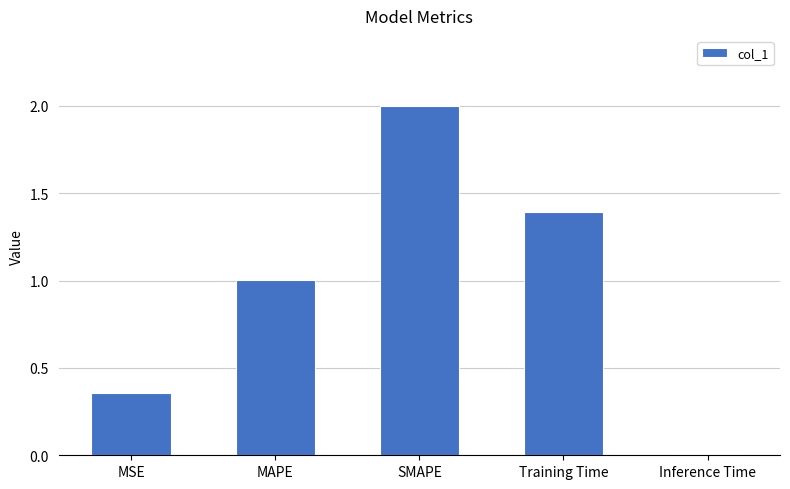

What value does the data have at SMAPE?

2.0